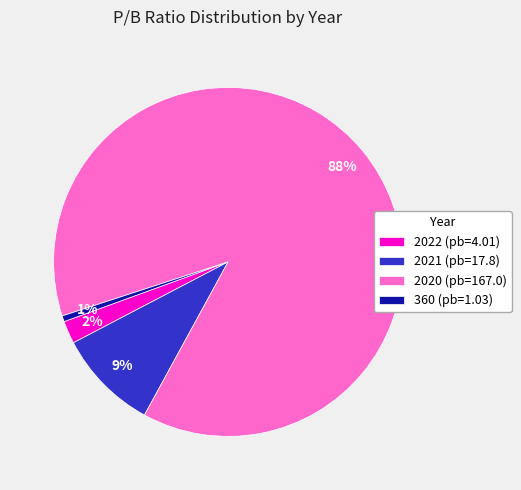

Which has a higher value, 360 (pb=1.03) or 2021 (pb=17.8)?

2021 (pb=17.8)